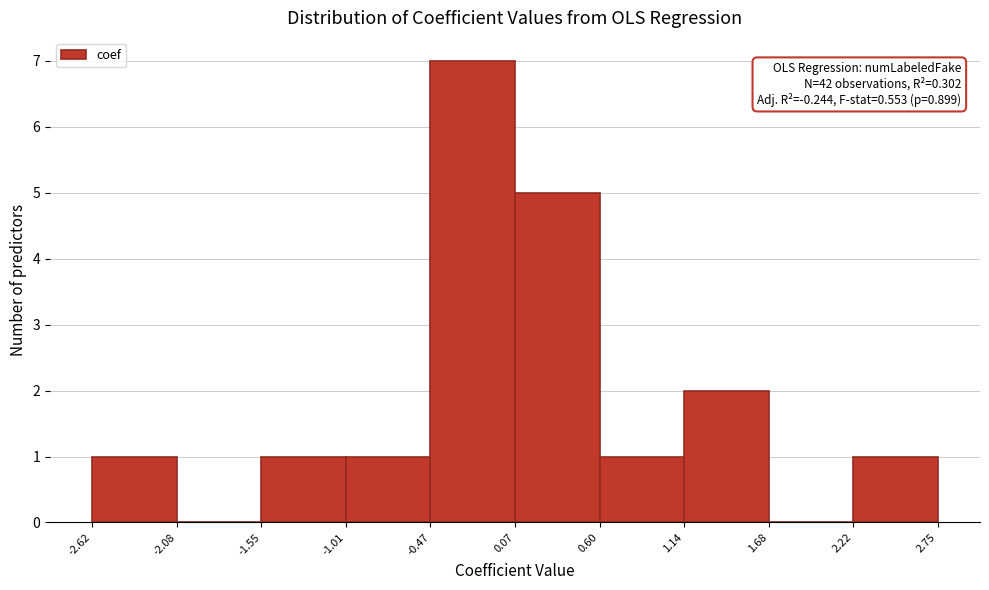

Which range on the x-axis has the tallest bar?

-0.47 to 0.07